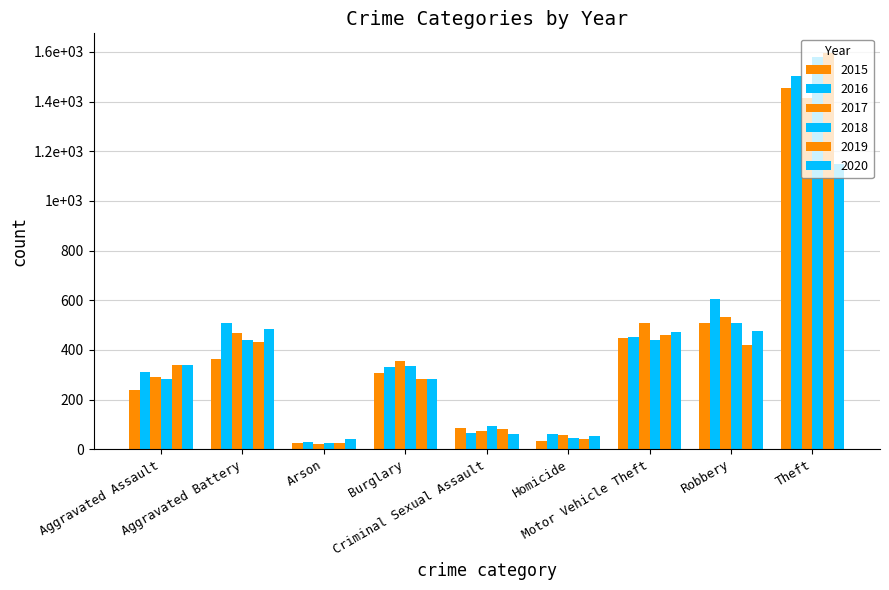

Are the bars grouped side by side (vs. stacked)?

Yes